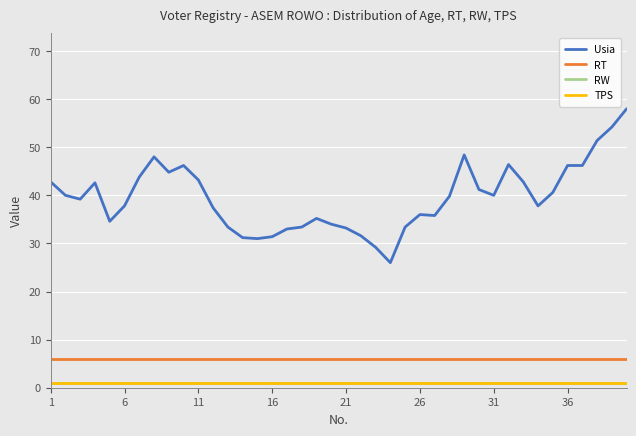

Which series has the largest total across all categories?

Usia